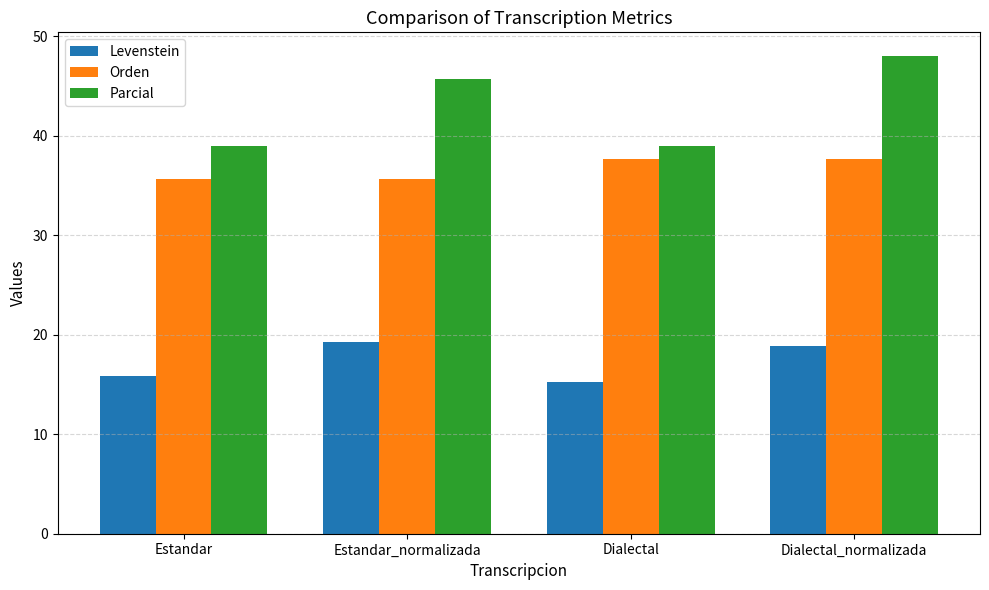

What position from the right is Estandar?

4